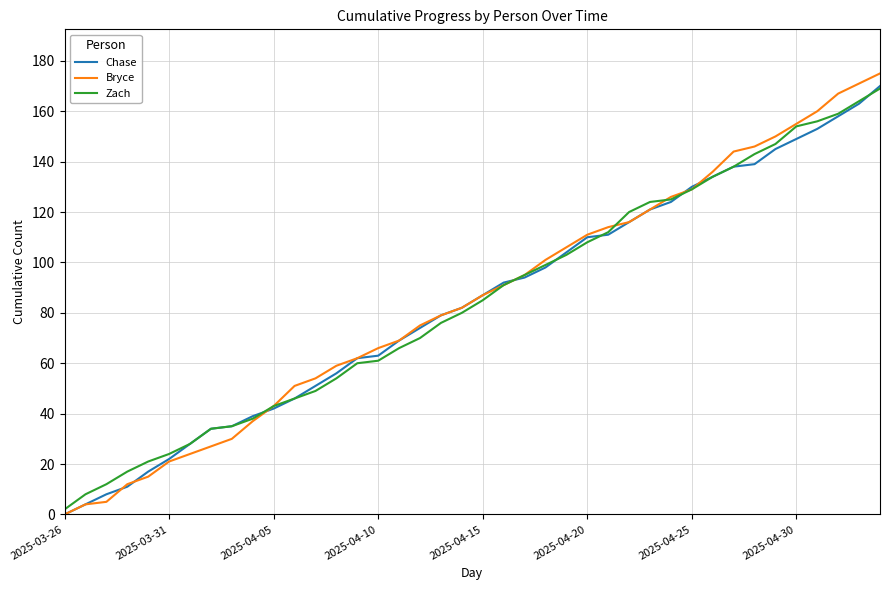

Which series has the widest spread of values?

Bryce